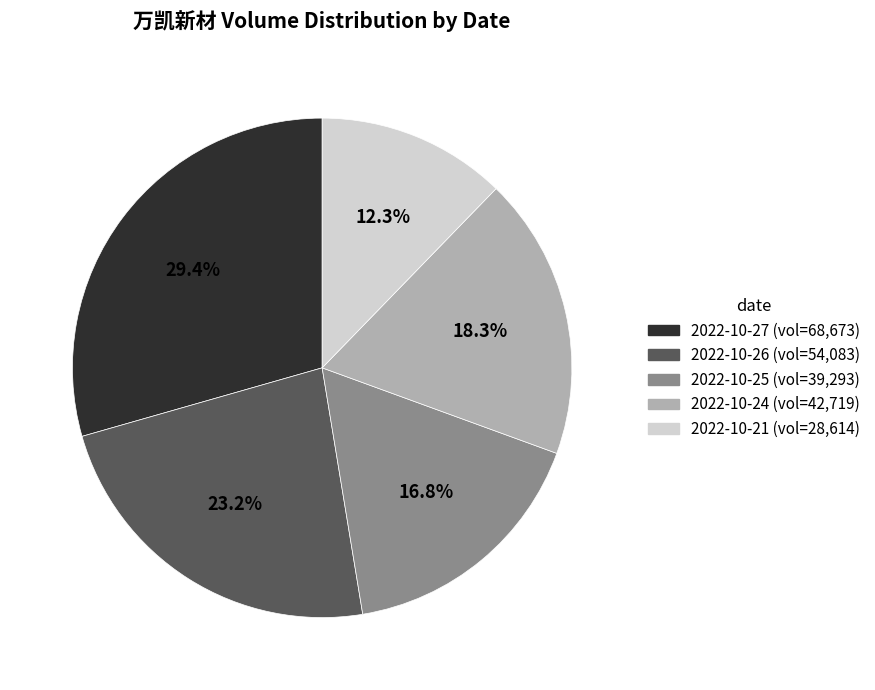

Does 2022-10-25 account for over 50% of the chart?

No